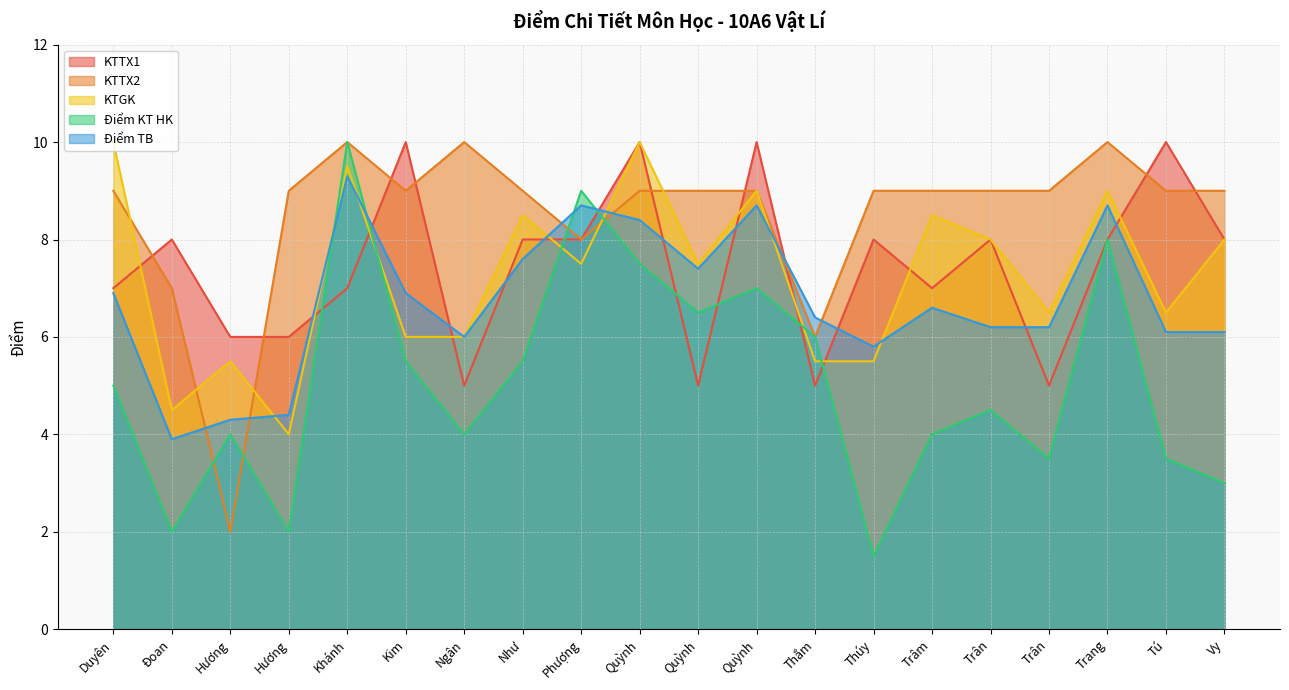

How many values in the KTTX1 series are below 8?

9